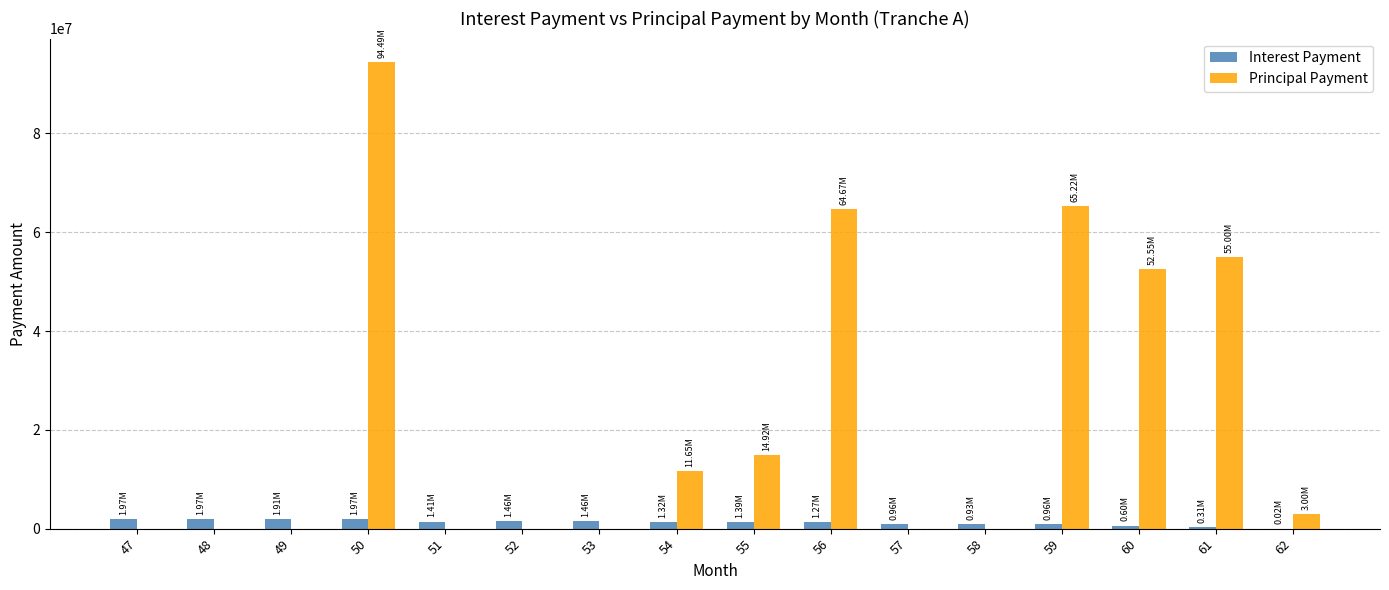

How many data points in Principal Payment are above 3002462?

8